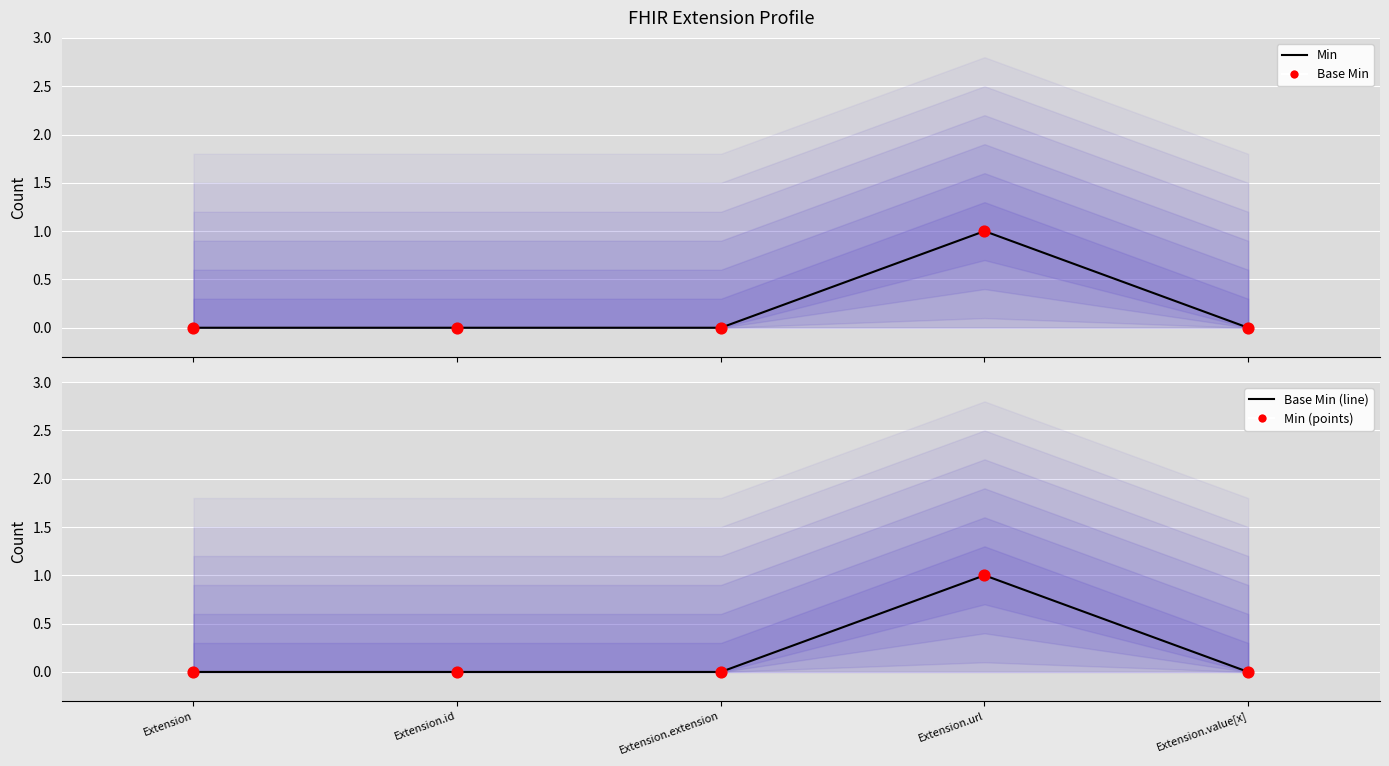

Which series has the largest Y range (max minus min)?

Min